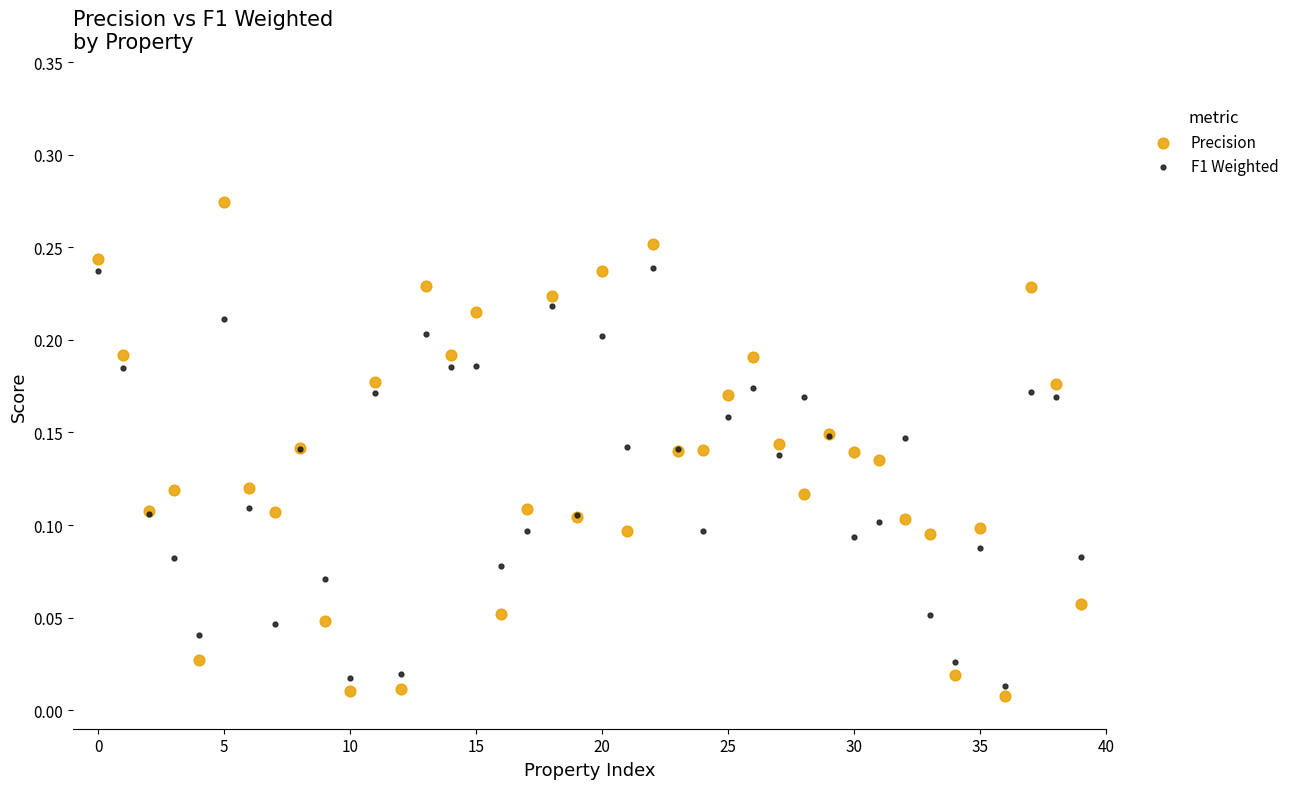

Which series reaches the maximum Y coordinate?

Precision